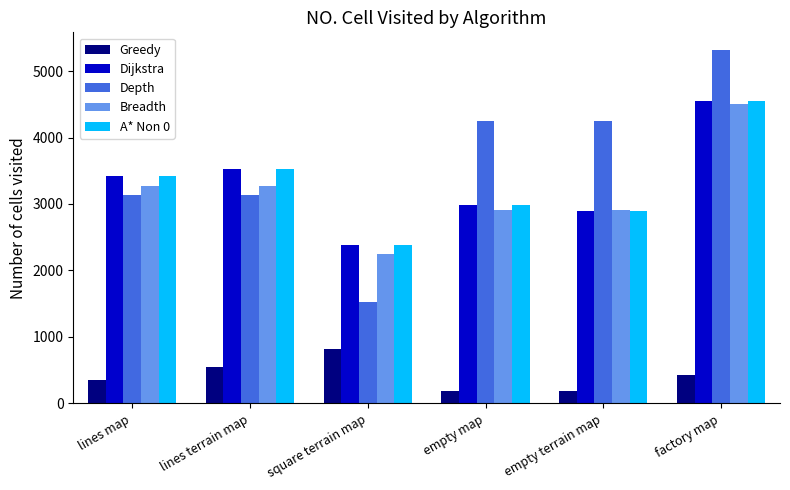

Which series changed the most between square terrain map and empty terrain map?

Depth